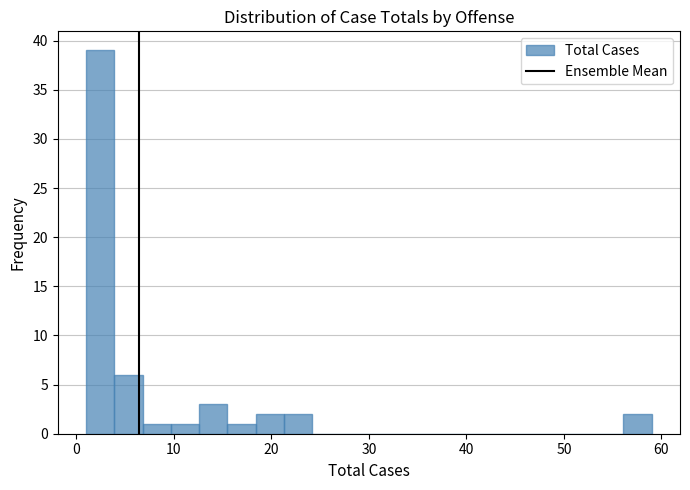

Read against the x-axis, roughly where is the centre of the tallest bar?

2